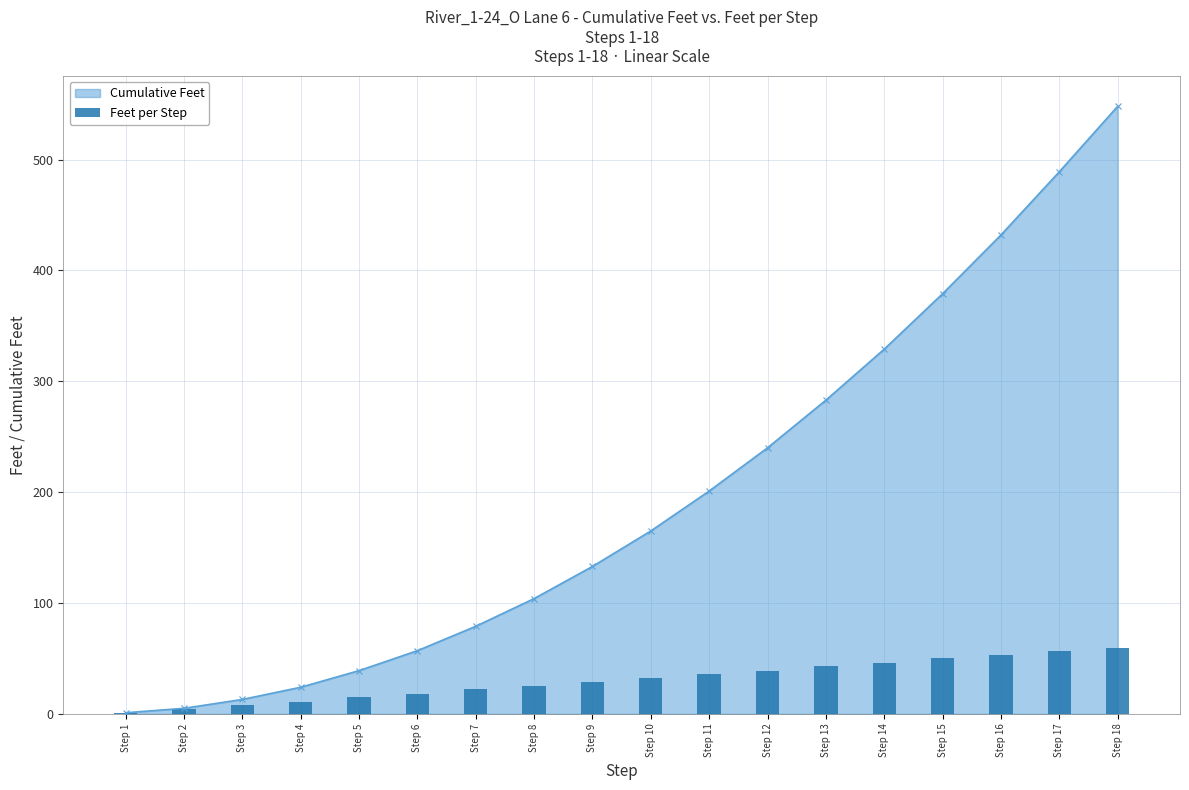

How many bars are there in total?

18